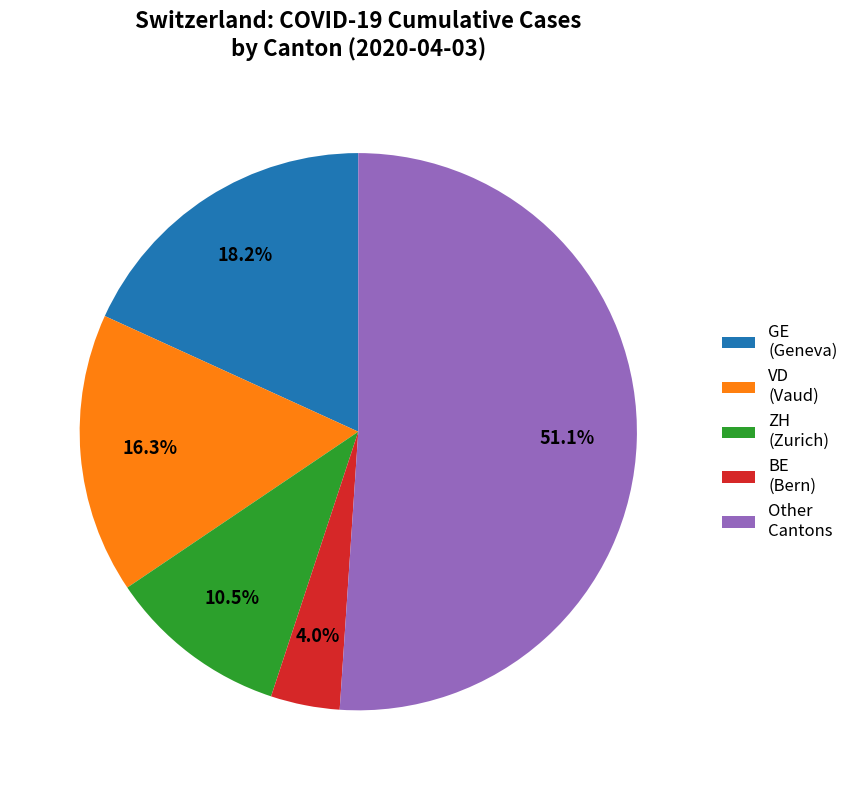

Is there a majority slice in this chart?

Yes